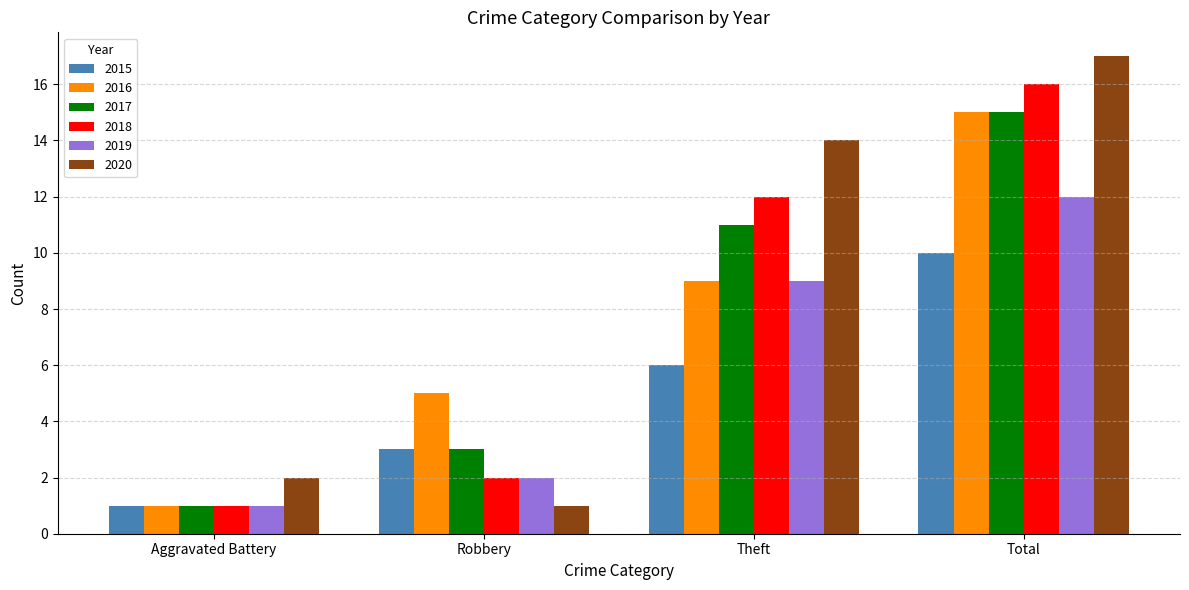

What value does the 2017 series have at Total, to the nearest 10?

20